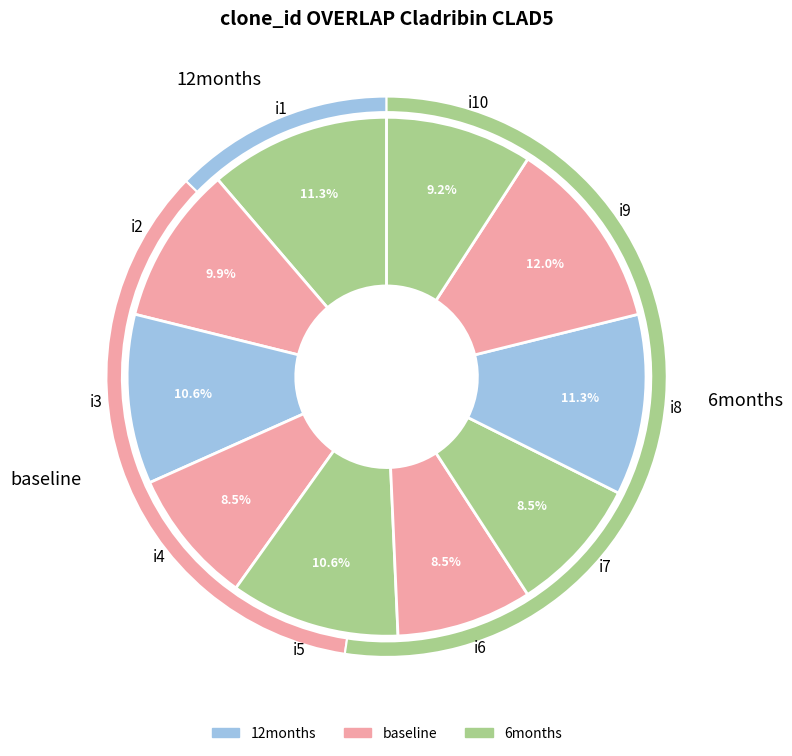

True or false: i6 accounts for 8% of the total.

True